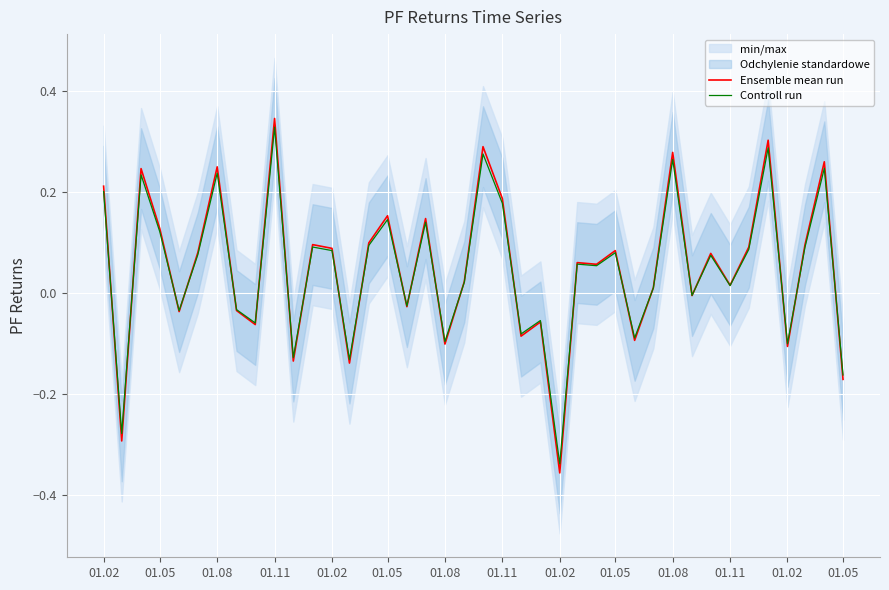

How many intersections are there between Ensemble mean run and Controll run?

23